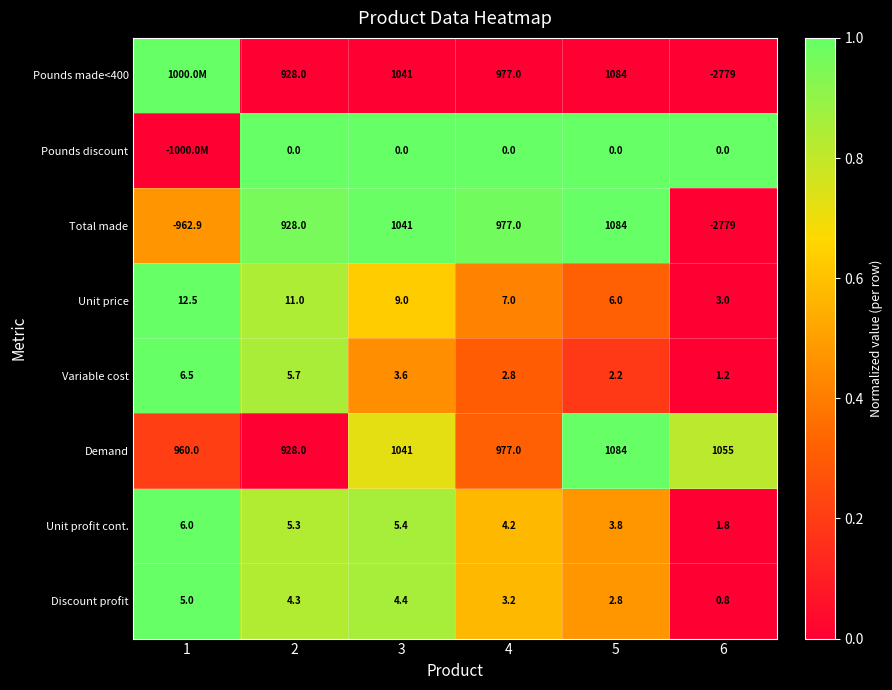

How many categories are shown in the chart?

6